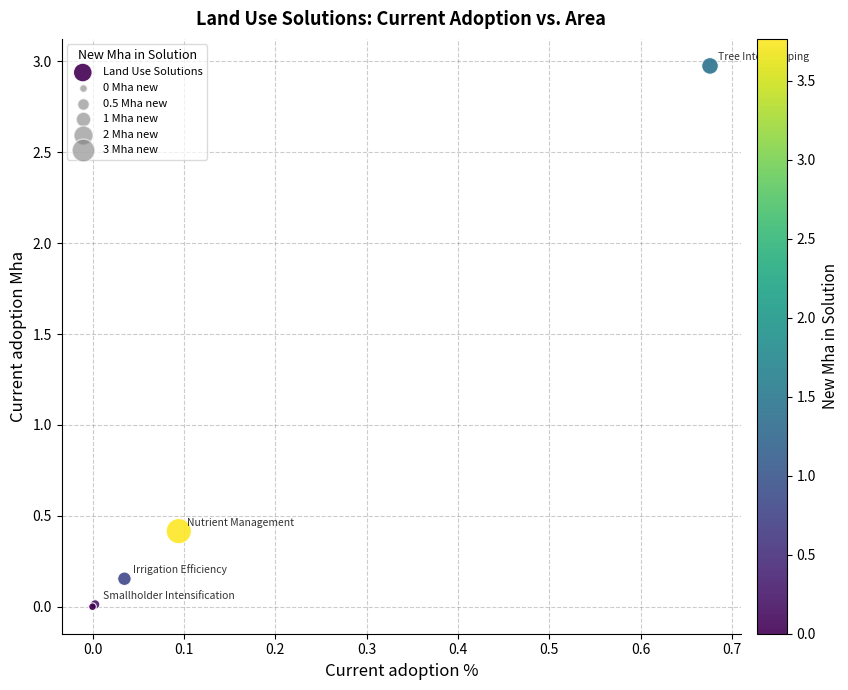

What Y value in the scatter plot is closest to 1?

0.4